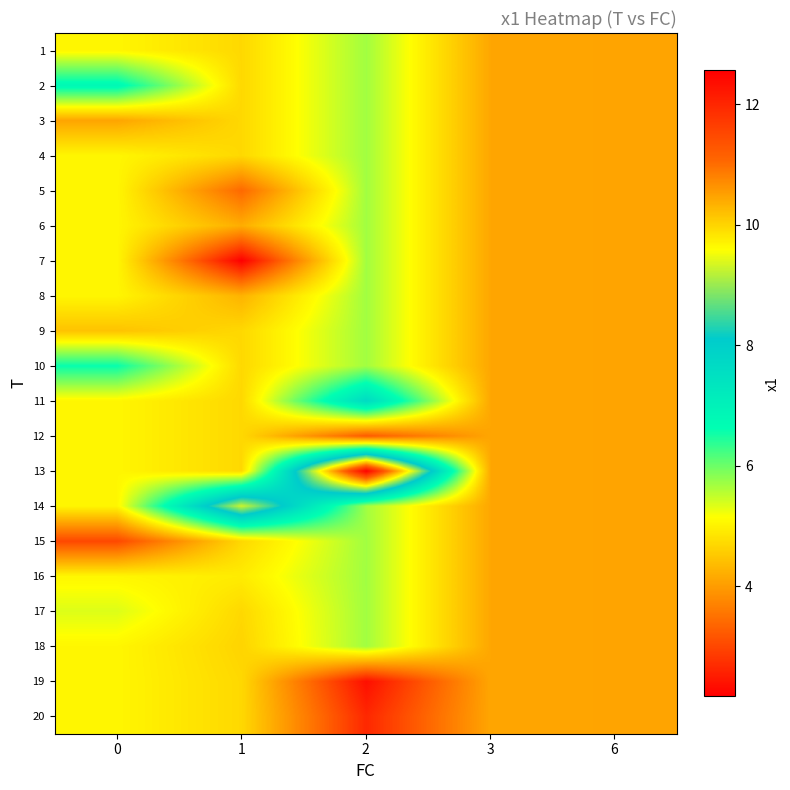

What is the greatest value displayed?

12.6